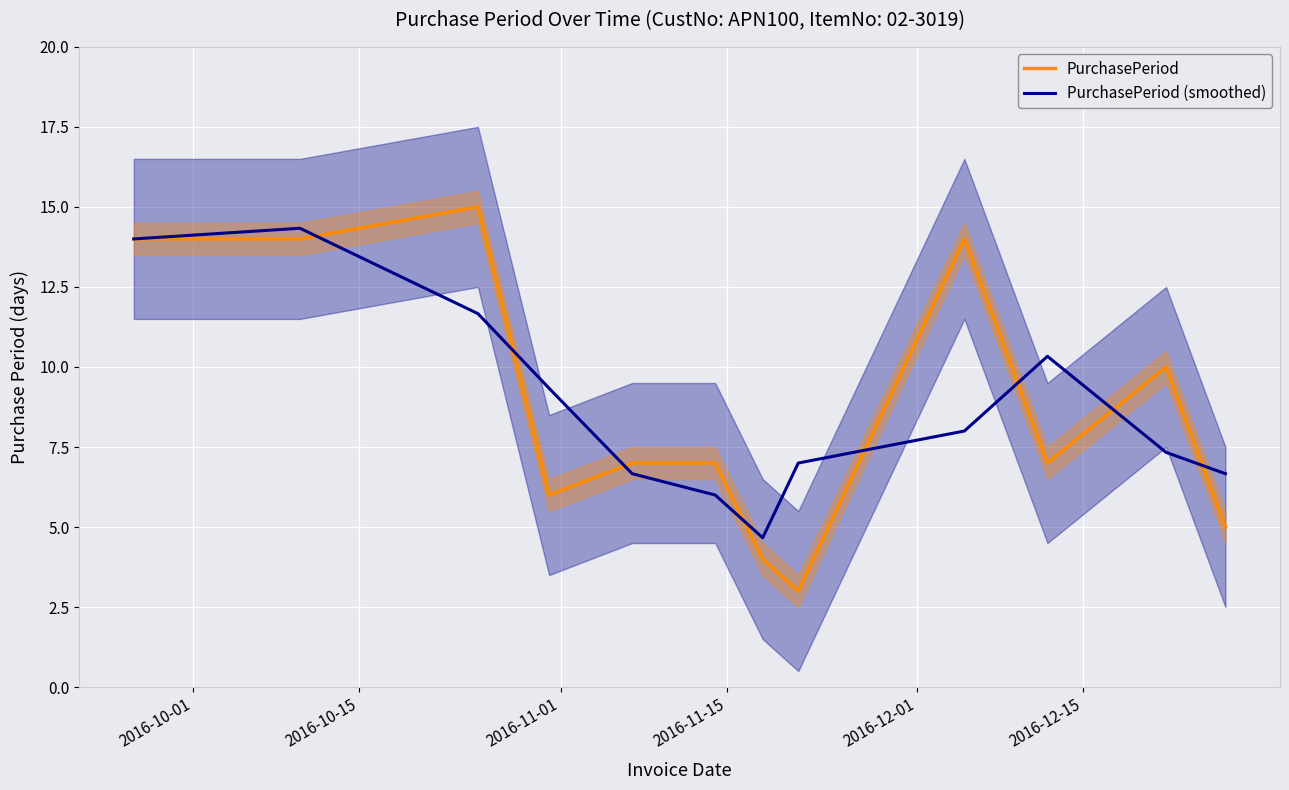

What is the value of the PurchasePeriod point at the 5th from the left?

7.0